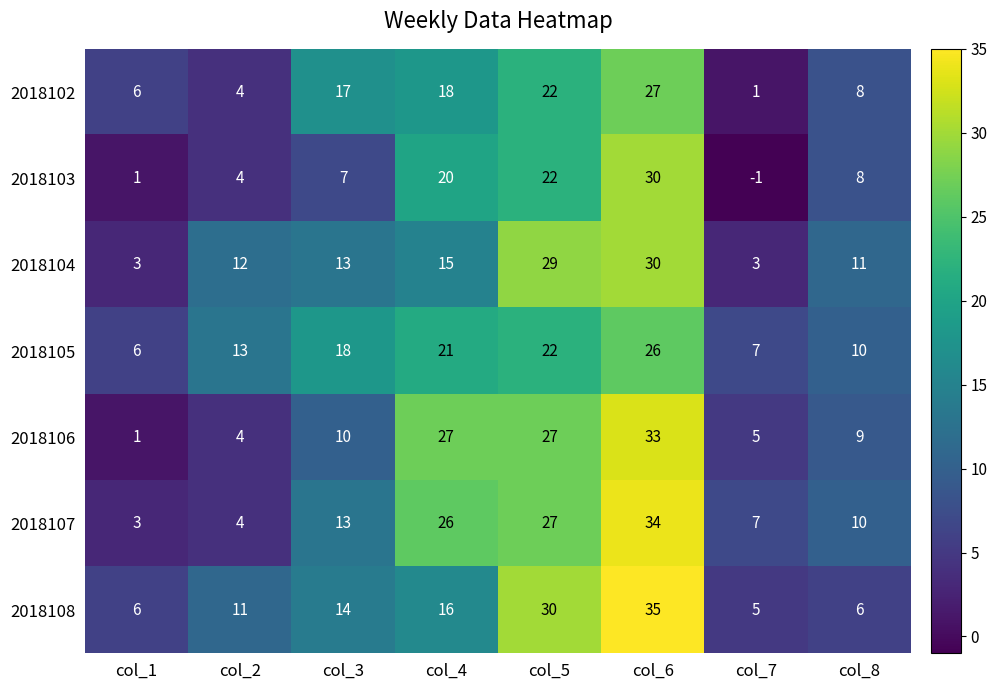

How many series are shown in this chart?

7